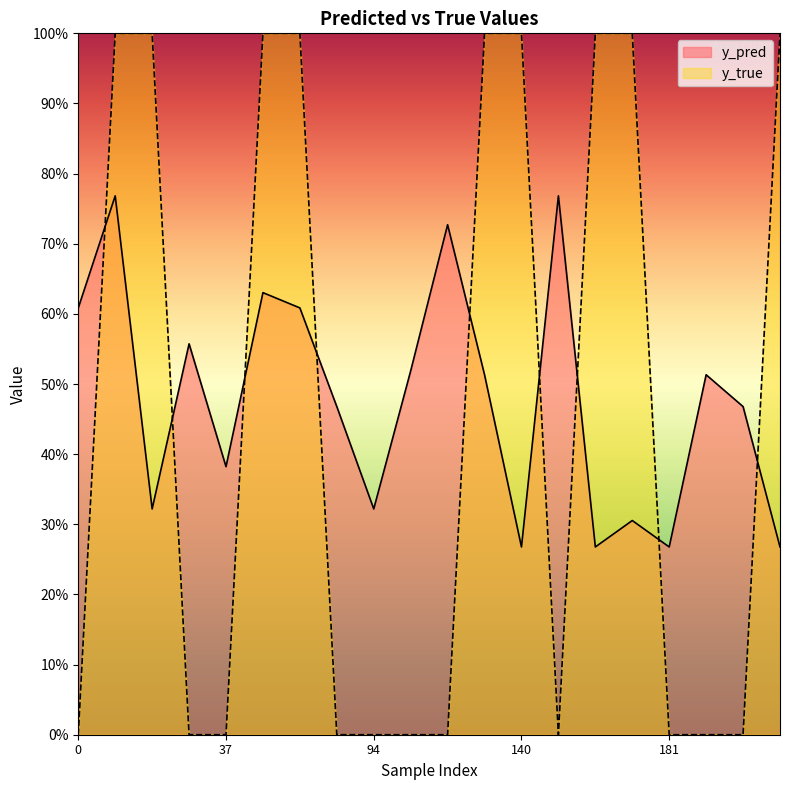

What are all the series names shown in the legend?

y_pred, y_true